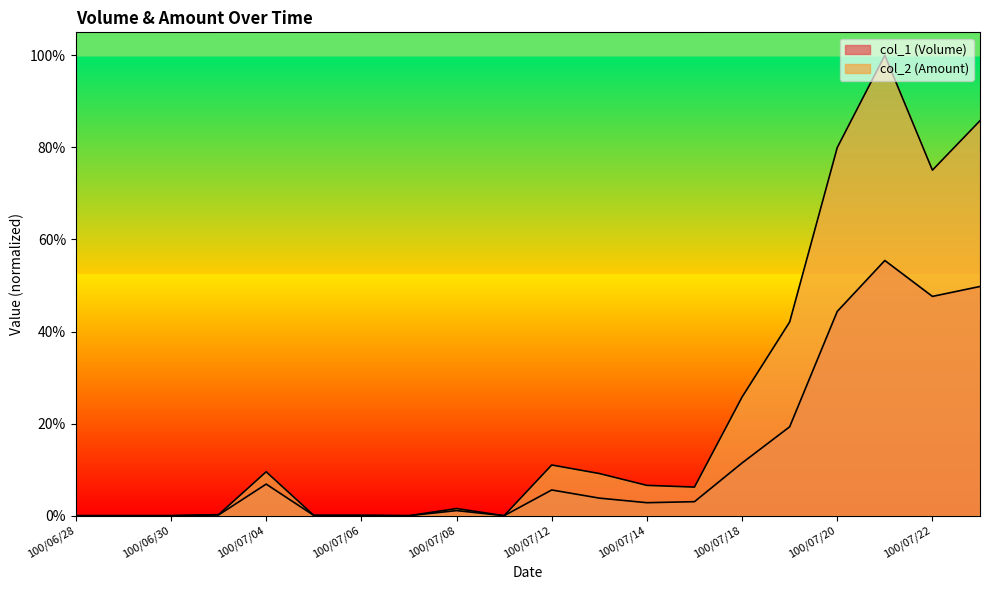

Reading left to right, list all the values displayed in this chart.

col_1 (Volume): 100/06/28=0.0	100/06/29=0.0	100/06/30=0.0	100/07/01=0.0	100/07/04=0.1	100/07/05=0.0	100/07/06=0.0	100/07/07=0.0	100/07/08=0.0	100/07/11=0.0	100/07/12=0.1	100/07/13=0.0	100/07/14=0.0	100/07/15=0.0	100/07/18=0.1	100/07/19=0.2	100/07/20=0.4	100/07/21=0.6	100/07/22=0.5	100/07/25=0.5
col_2 (Amount): 100/06/28=0.0	100/06/29=0.0	100/06/30=0.0	100/07/01=0.0	100/07/04=0.1	100/07/05=0.0	100/07/06=0.0	100/07/07=0.0	100/07/08=0.0	100/07/11=0.0	100/07/12=0.1	100/07/13=0.1	100/07/14=0.1	100/07/15=0.1	100/07/18=0.3	100/07/19=0.4	100/07/20=0.8	100/07/21=1.0	100/07/22=0.8	100/07/25=0.9